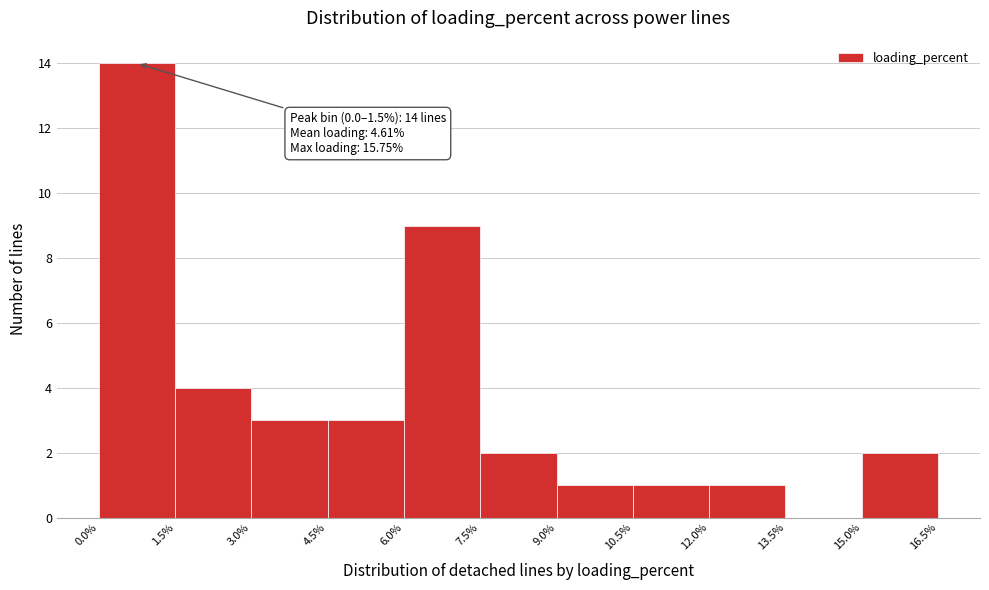

Over which range of the x-axis is the bar tallest?

0.0% to 1.5%